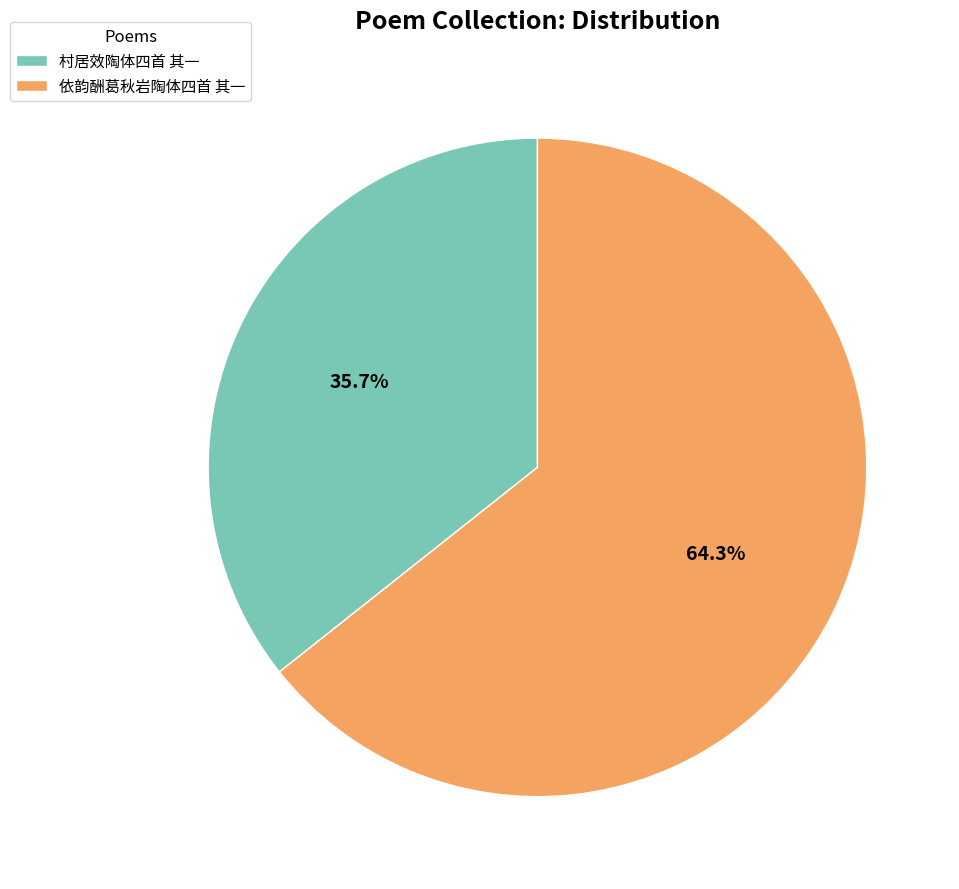

What percentage is the 村居效陶体四首 其一 slice, to the nearest percent?

36%